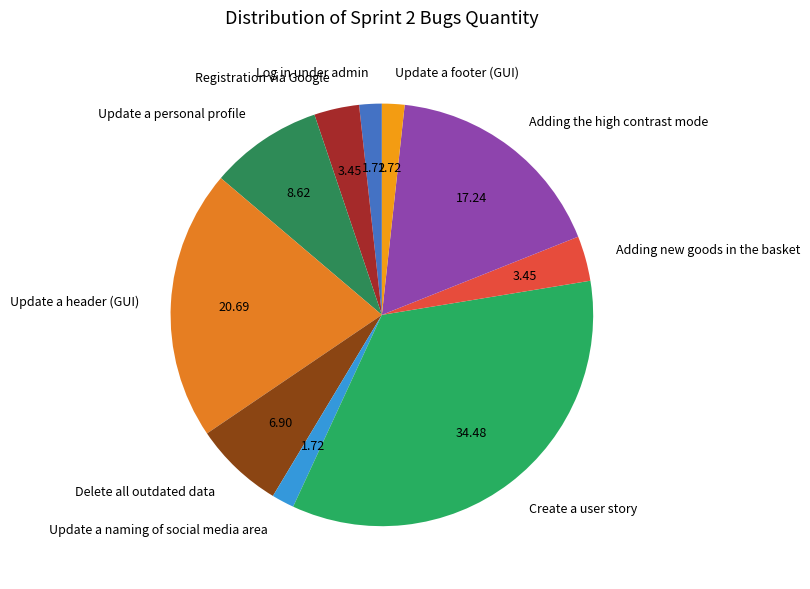

Do Update a footer (GUI) and Update a header (GUI) together represent more than half of the pie?

No